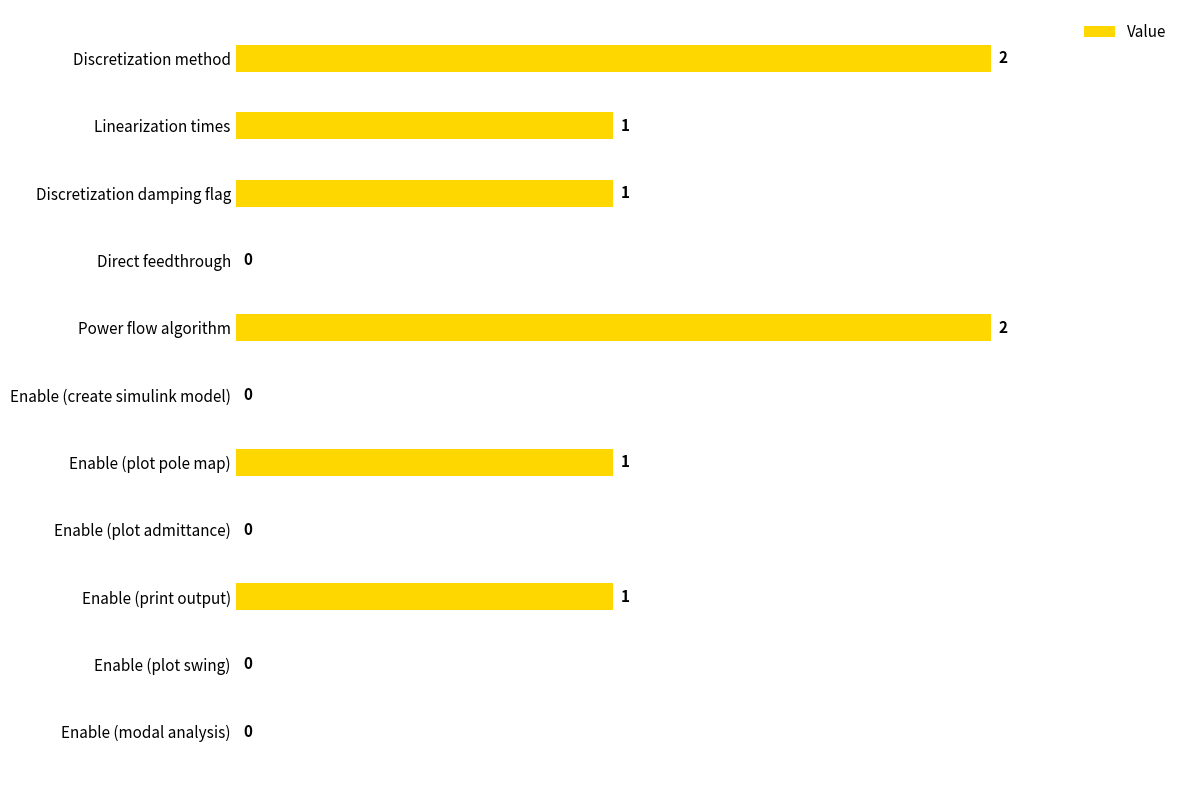

Approximately how many times larger is the value at Discretization method compared to Enable (print output)?

2.0